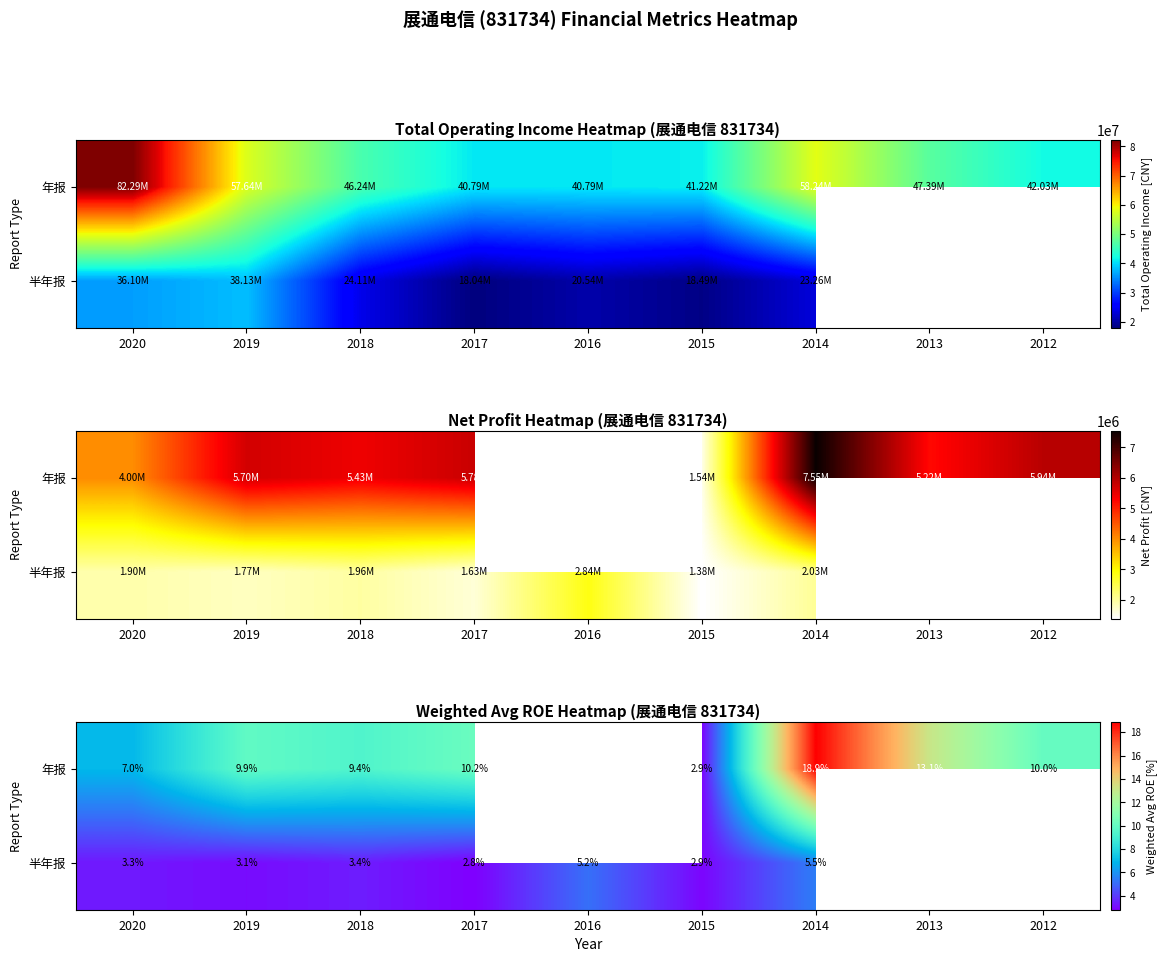

Is the value of 年报 at 2015 greater than the value of 半年报 at 2012?

No